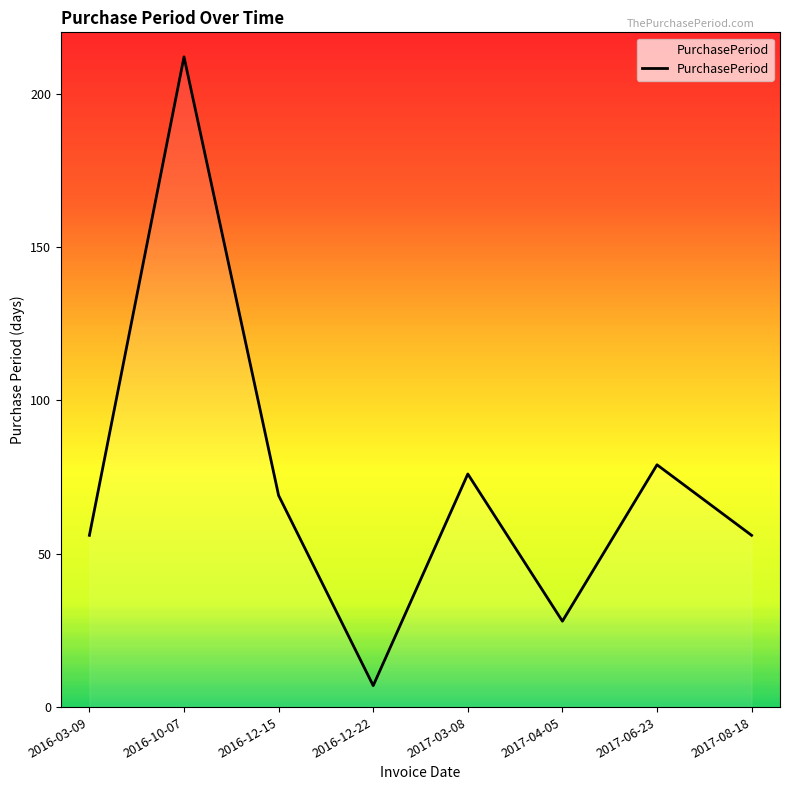

Where is the data nearest to the value 109?

2017-06-23